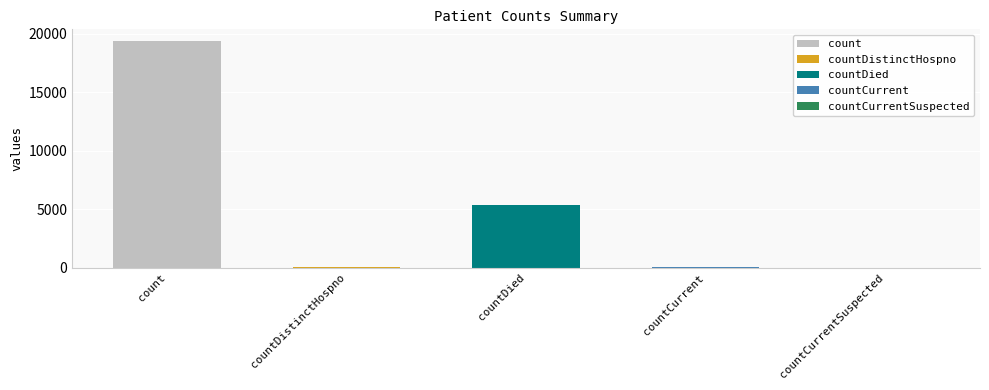

What position from the left is count?

1